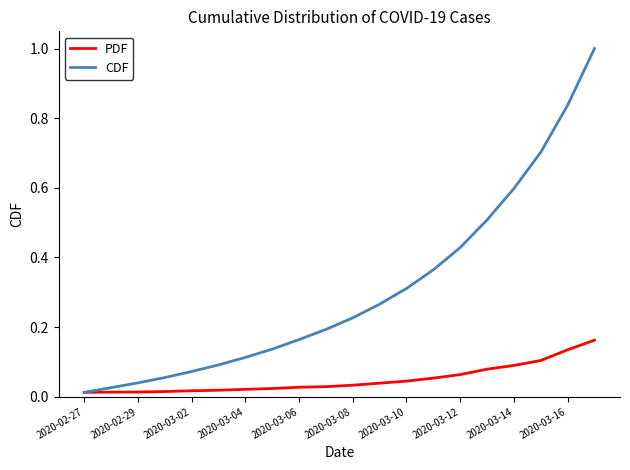

Which series has the largest range (max minus min)?

CDF